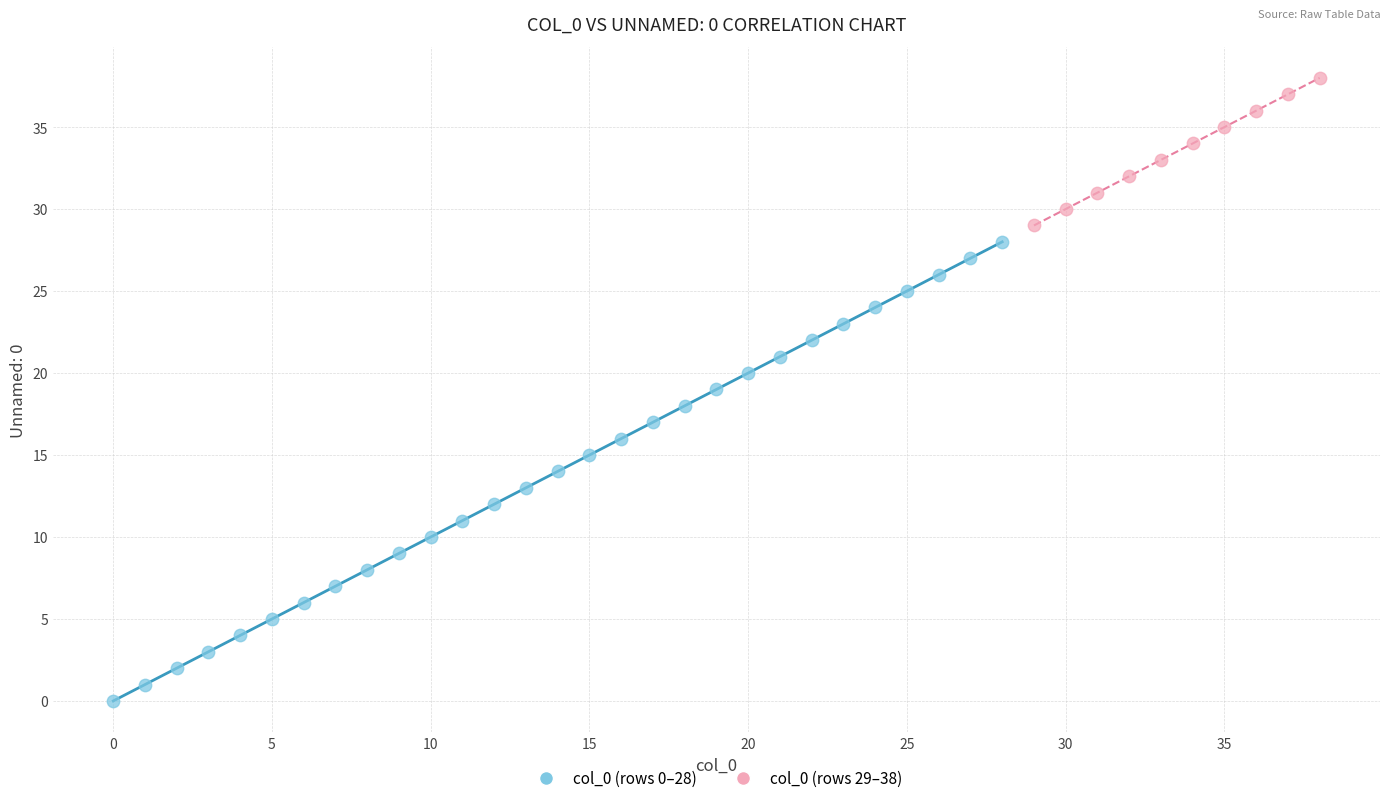

Which series reaches the minimum Y coordinate?

col_0 (rows 0–28)